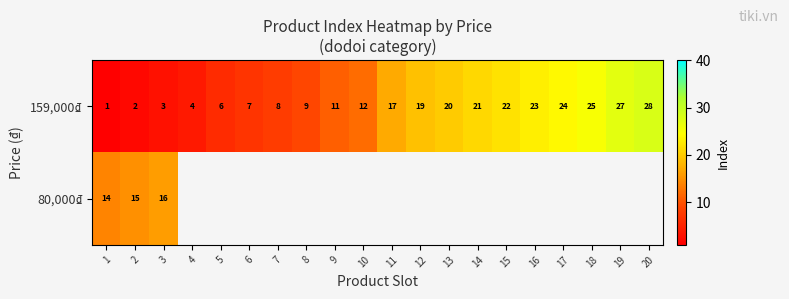

What is the maximum value for 159,000₫?

28